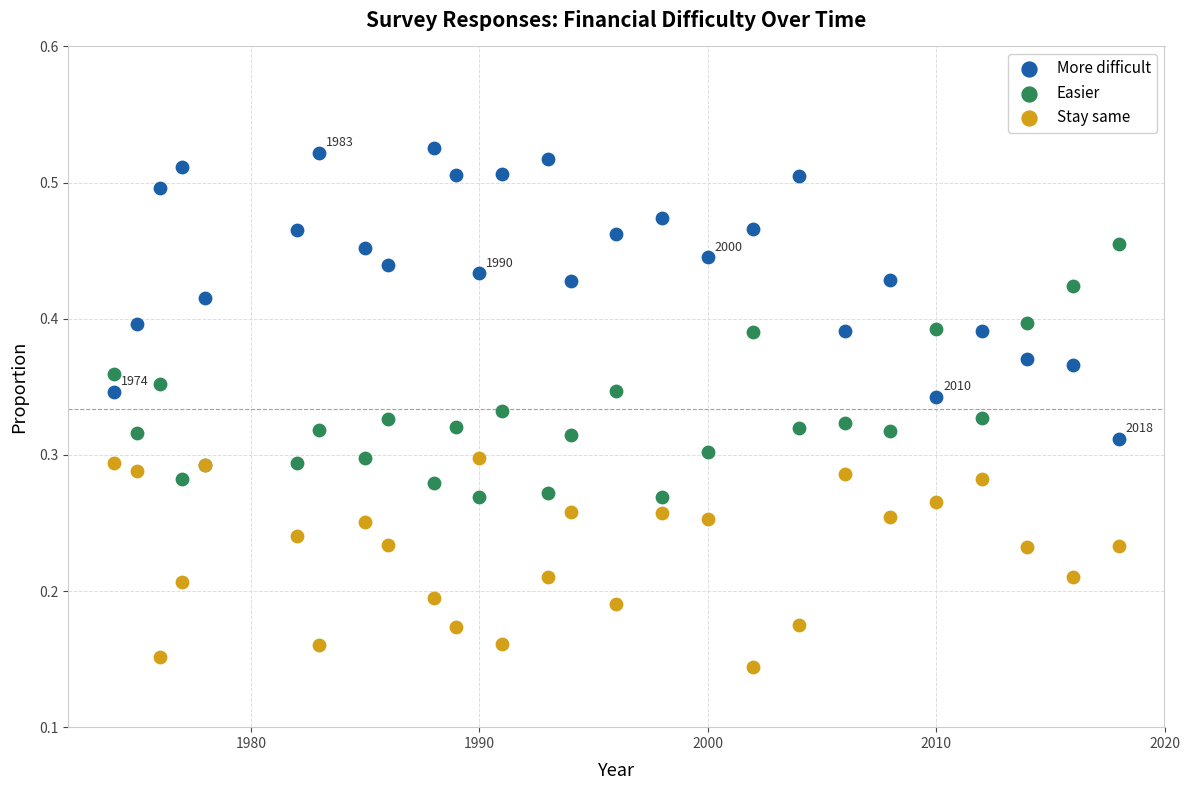

Which series contains the lowest Y value?

Stay same